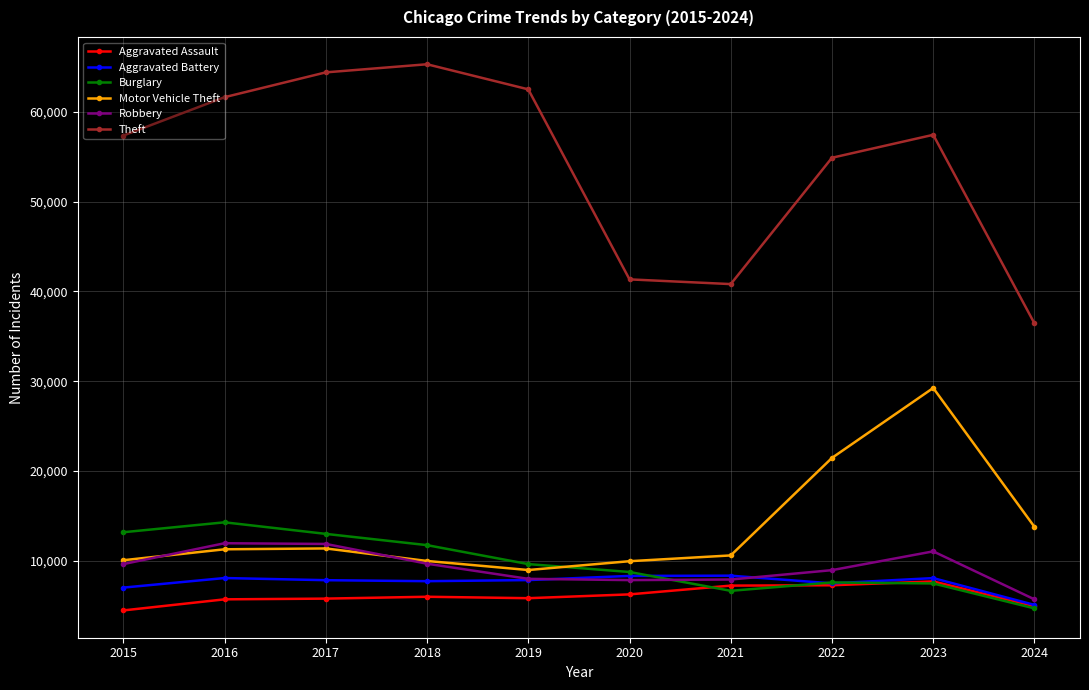

True or false: Aggravated Battery has a value of 4563 at 2020.

False